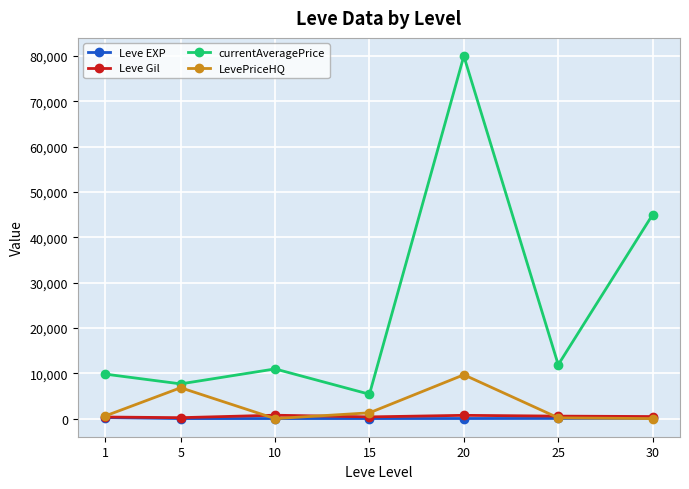

At which category does the chart reach its peak across all series?

20